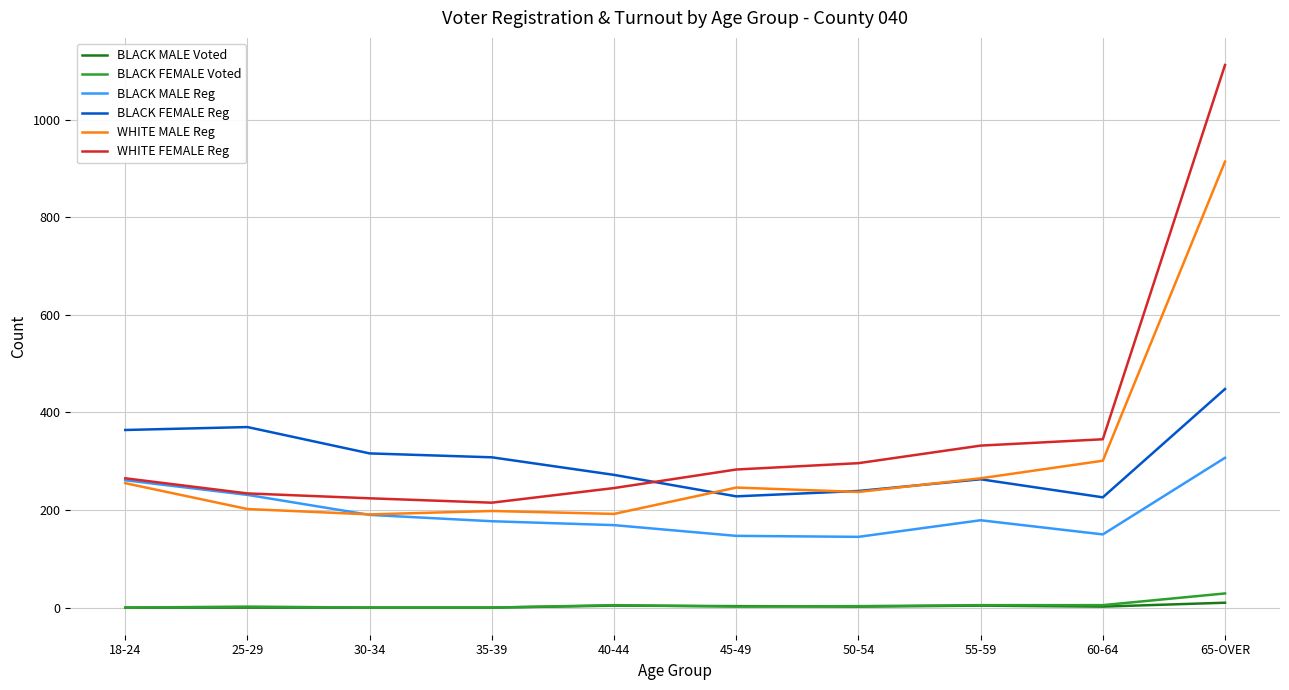

What is the total value across all series at 25-29?

1039